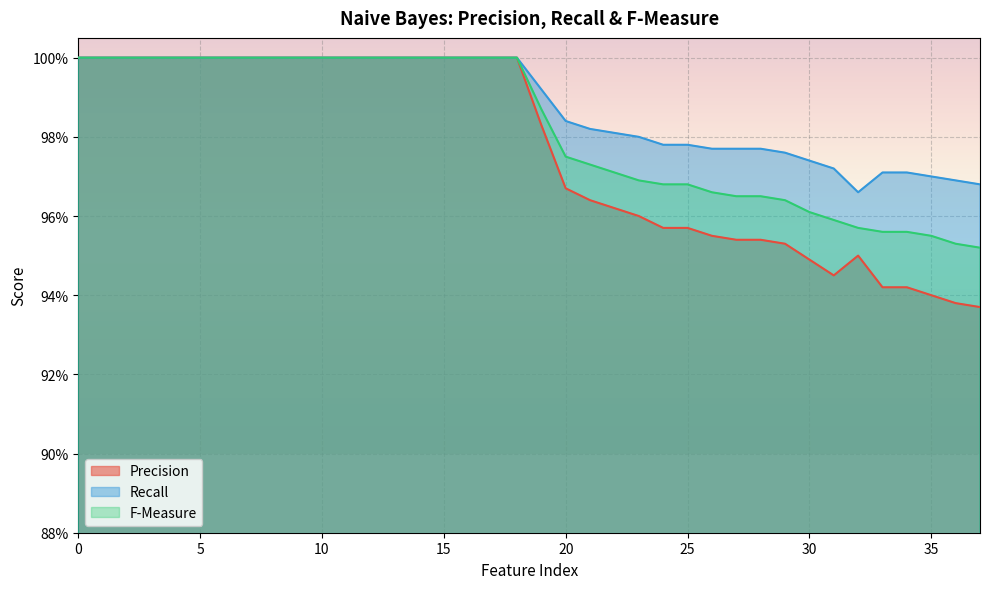

Reading right to left, list all the values displayed in this chart.

Precision: 0.9	0.9	0.9	0.9	0.9	0.9	0.9	0.9	1.0	1.0	1.0	1.0	1.0	1.0	1.0	1.0	1.0	1.0	1.0	1.0	1.0	1.0	1.0	1.0	1.0	1.0	1.0	1.0	1.0	1.0	1.0	1.0	1.0	1.0	1.0	1.0	1.0	1.0
Recall: 1.0	1.0	1.0	1.0	1.0	1.0	1.0	1.0	1.0	1.0	1.0	1.0	1.0	1.0	1.0	1.0	1.0	1.0	1.0	1.0	1.0	1.0	1.0	1.0	1.0	1.0	1.0	1.0	1.0	1.0	1.0	1.0	1.0	1.0	1.0	1.0	1.0	1.0
F-Measure: 1.0	1.0	1.0	1.0	1.0	1.0	1.0	1.0	1.0	1.0	1.0	1.0	1.0	1.0	1.0	1.0	1.0	1.0	1.0	1.0	1.0	1.0	1.0	1.0	1.0	1.0	1.0	1.0	1.0	1.0	1.0	1.0	1.0	1.0	1.0	1.0	1.0	1.0